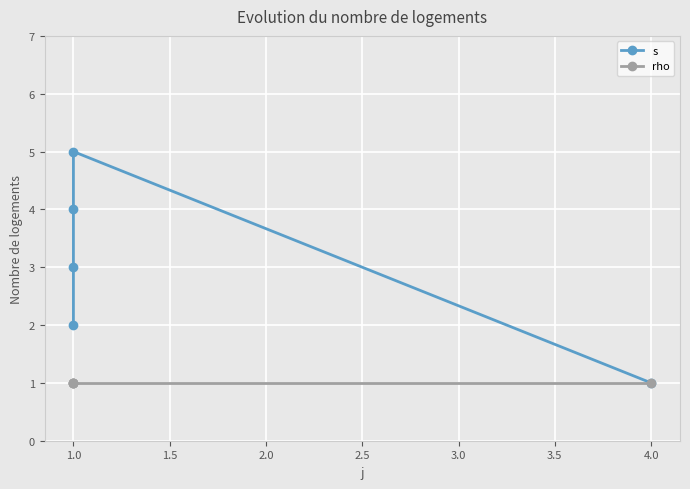

The s series shows 6 at 1.0. True or false?

False